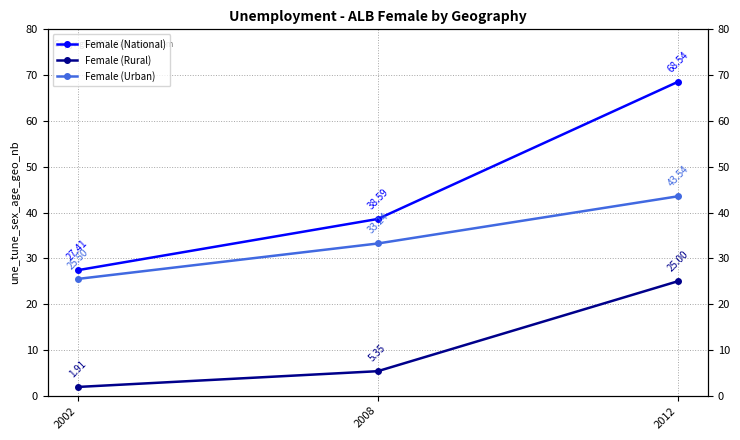

What is the difference between the Female (National) values at 2008 and 2012?

29.9